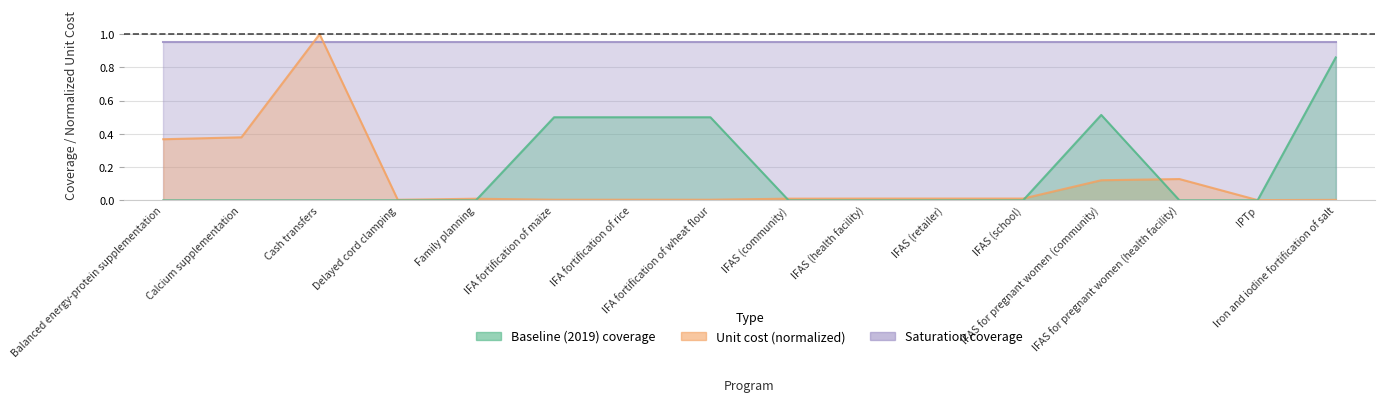

What is the difference between the second highest and second lowest values in the Unit cost (US$ per person per year) series?

0.4